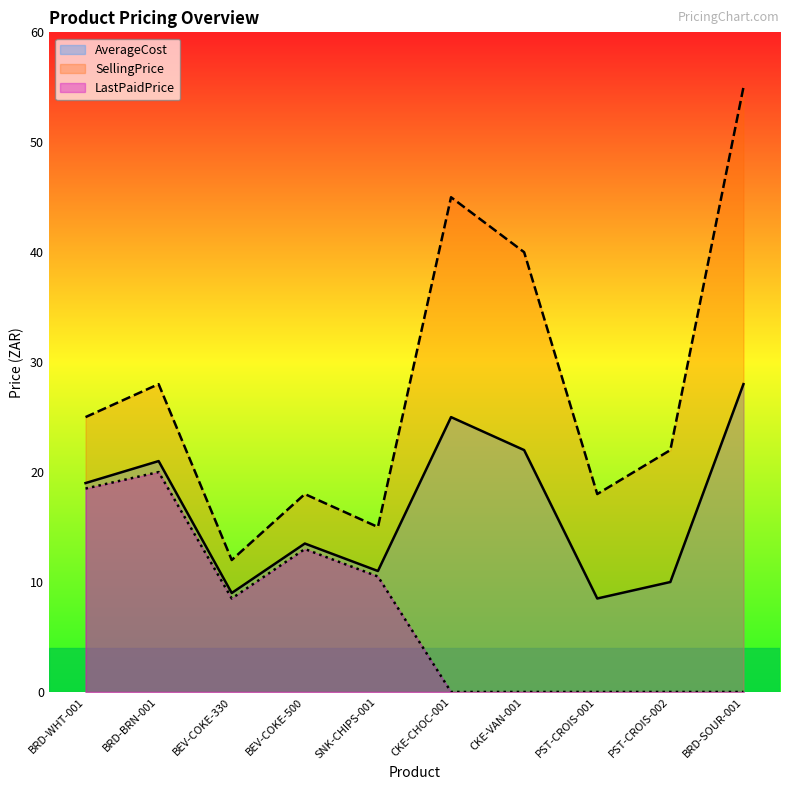

Where is LastPaidPrice nearest to the value 10?

SNK-CHIPS-001